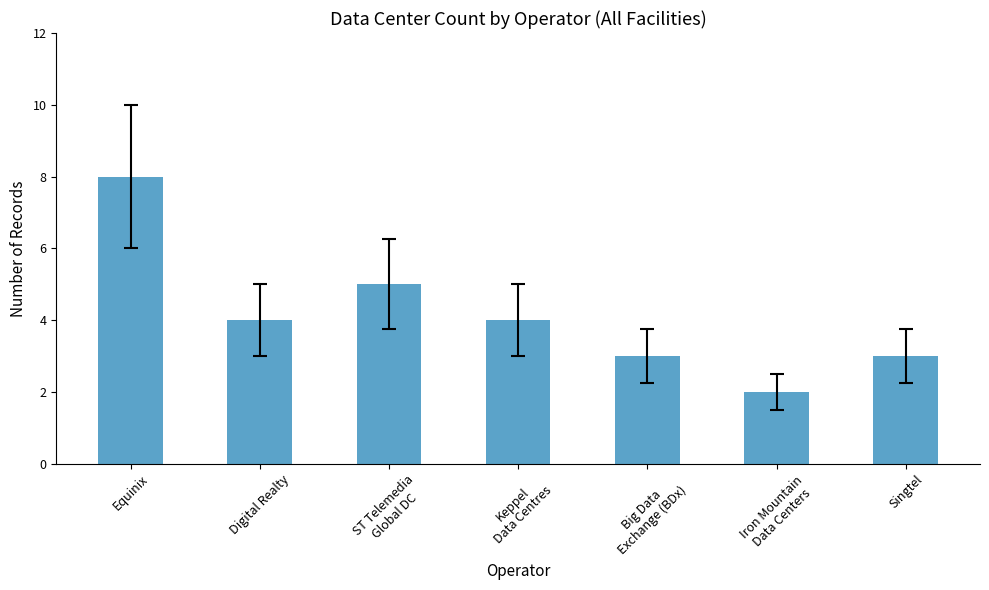

Reading left to right, transcribe all the data shown in this chart.

8	4	5	4	3	2	3